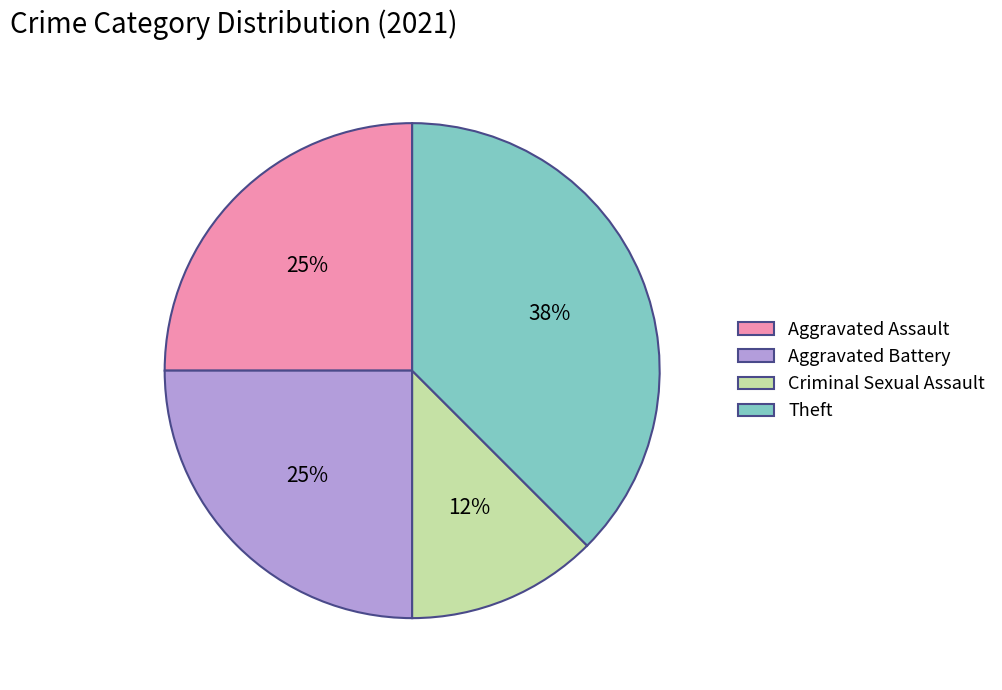

Which slice is the smallest?

Criminal Sexual Assault